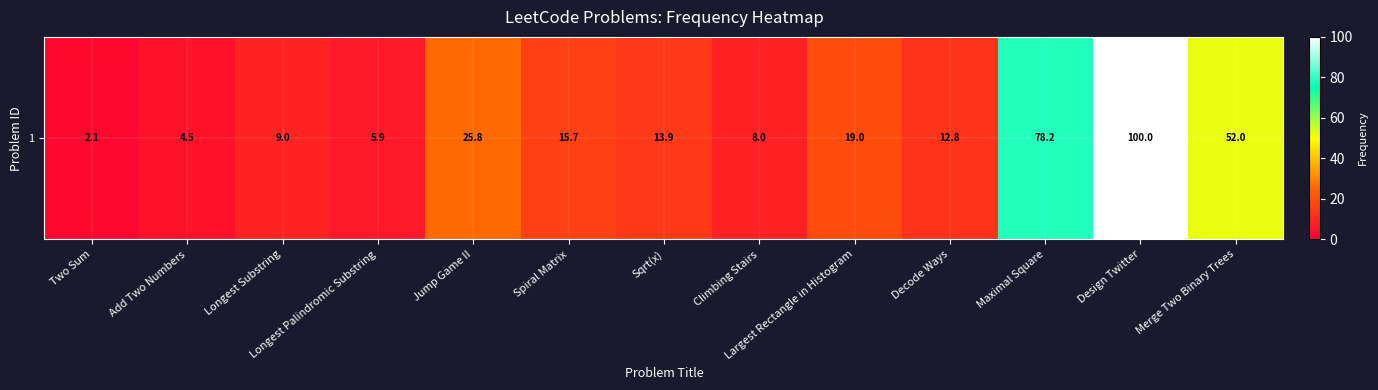

Reading left to right, transcribe all the data shown in this chart.

Two Sum=2.1	Add Two Numbers=4.5	Longest Substring=9.0	Longest Palindromic Substring=5.9	Jump Game II=25.8	Spiral Matrix=15.7	Sqrt(x)=13.9	Climbing Stairs=8.0	Largest Rectangle in Histogram=19.0	Decode Ways=12.8	Maximal Square=78.2	Design Twitter=100.0	Merge Two Binary Trees=52.0